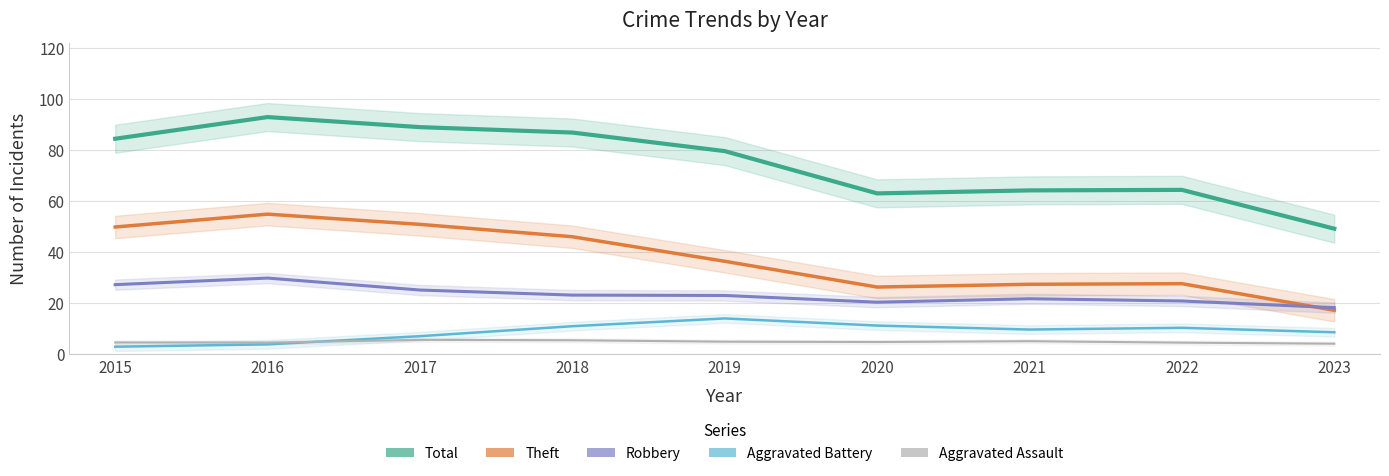

What are all the series names shown in the legend?

Total, Theft, Robbery, Aggravated Battery, Aggravated Assault